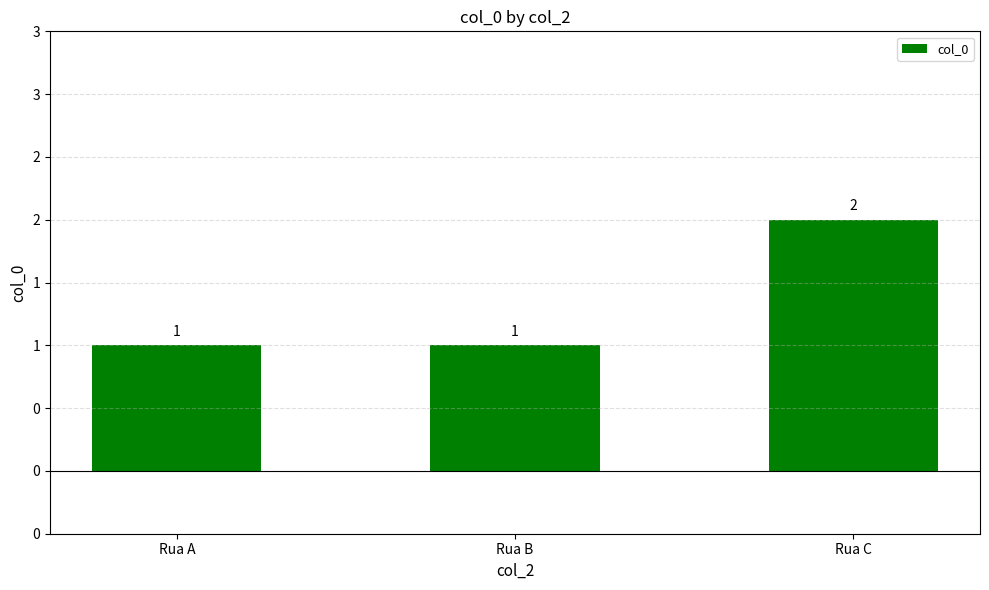

Reading right to left, list all the values displayed in this chart.

2	1	1